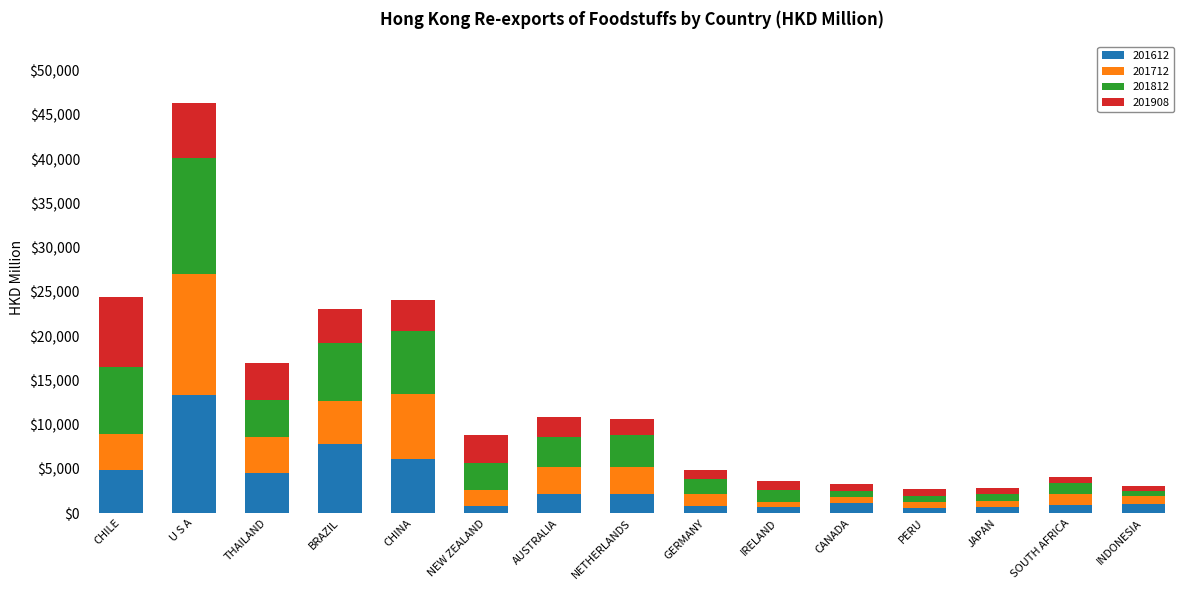

At which category is the sum across all series the highest?

U S A